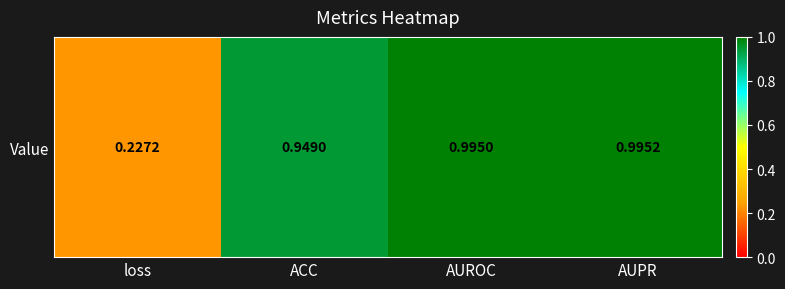

The chart shows a value of 0.3 at loss. True or false?

False